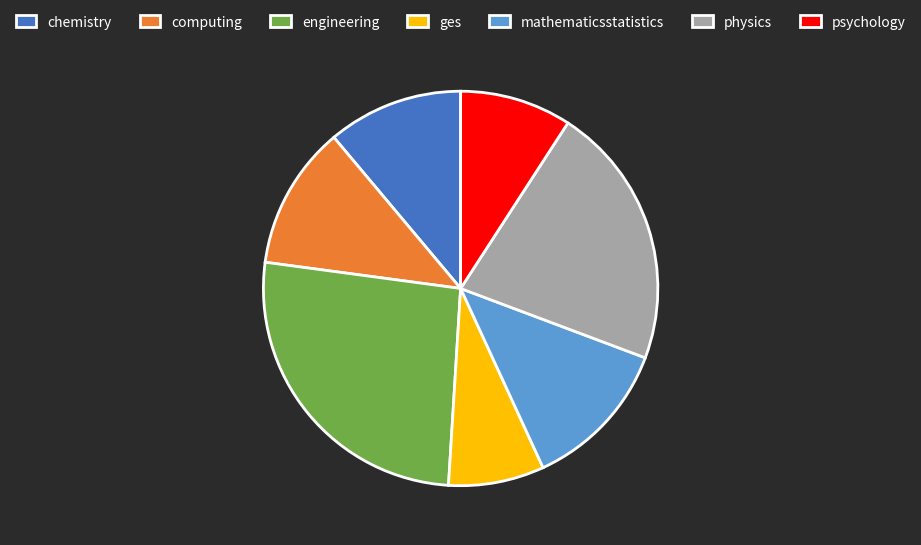

What is the largest slice in the pie chart?

engineering